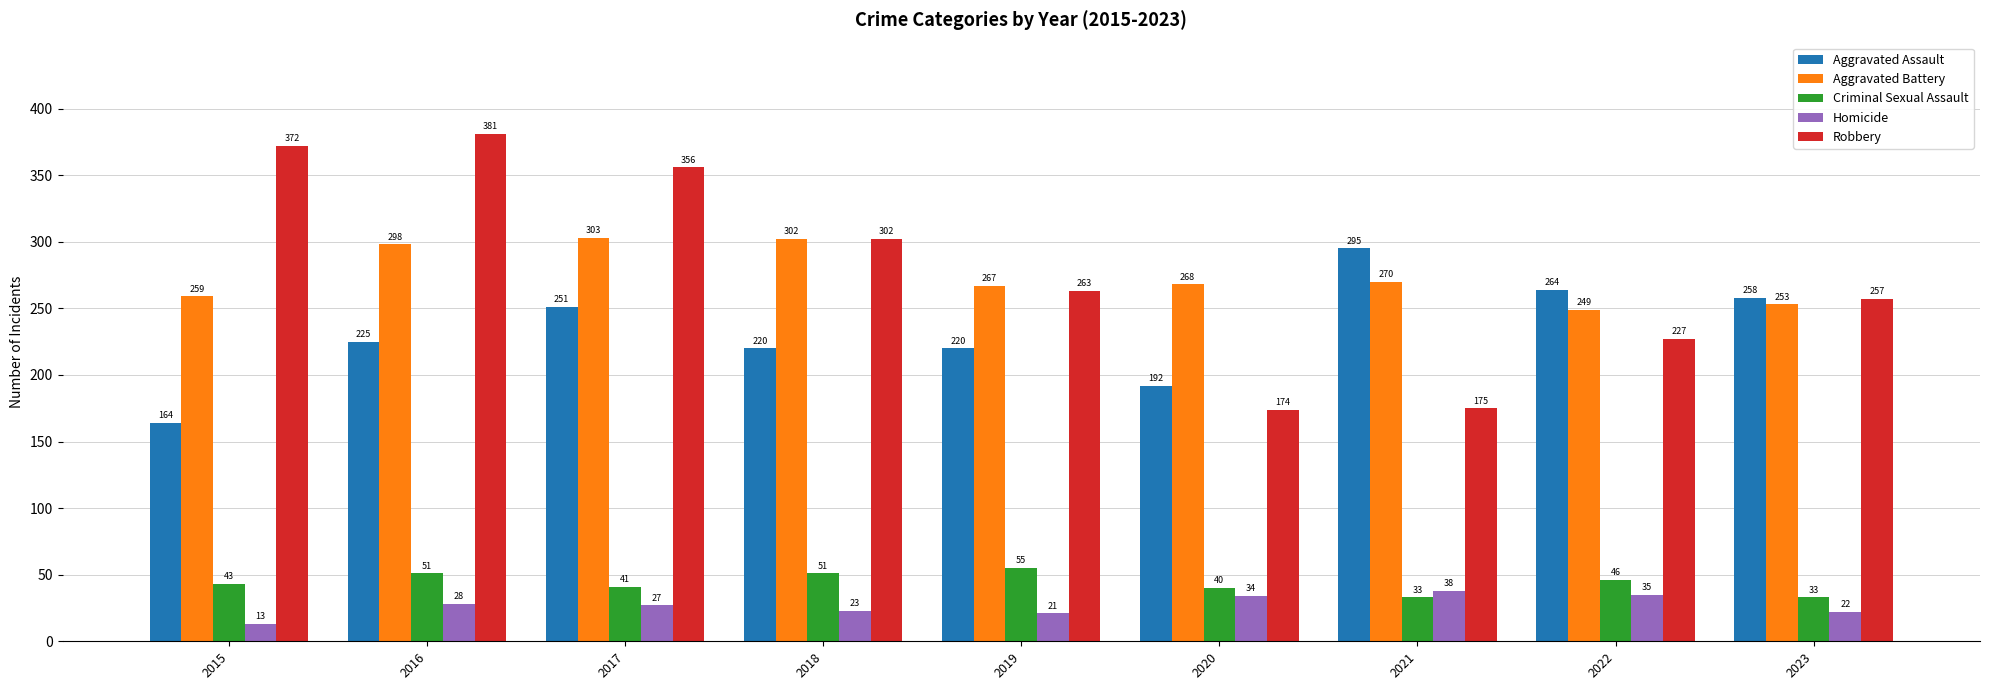

What is the difference between the Aggravated Assault values at 2015 and 2021?

131